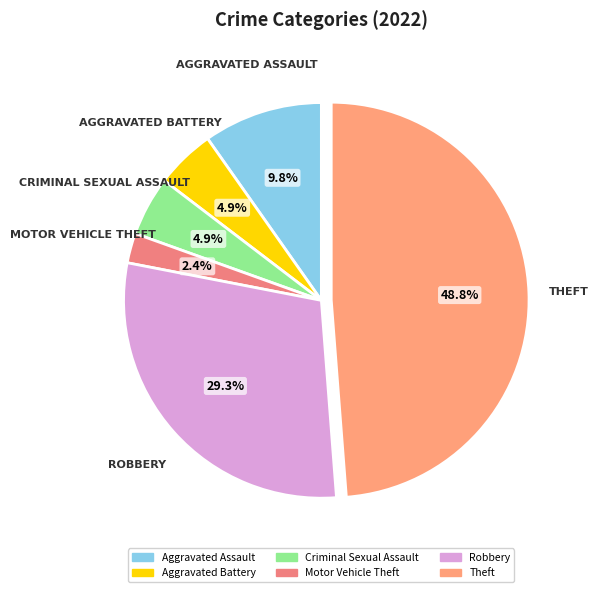

Is the sum of Aggravated Assault and Criminal Sexual Assault greater than half?

No